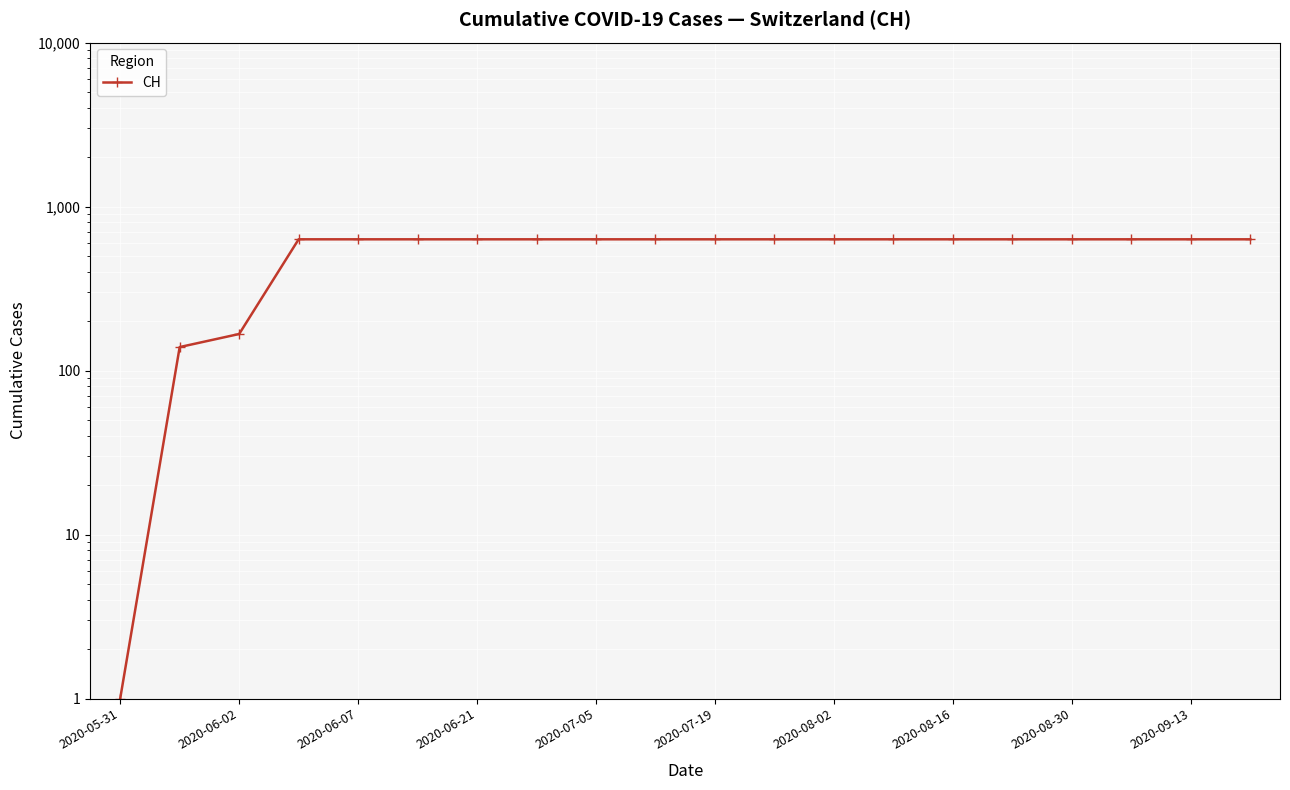

What is the average value?

552